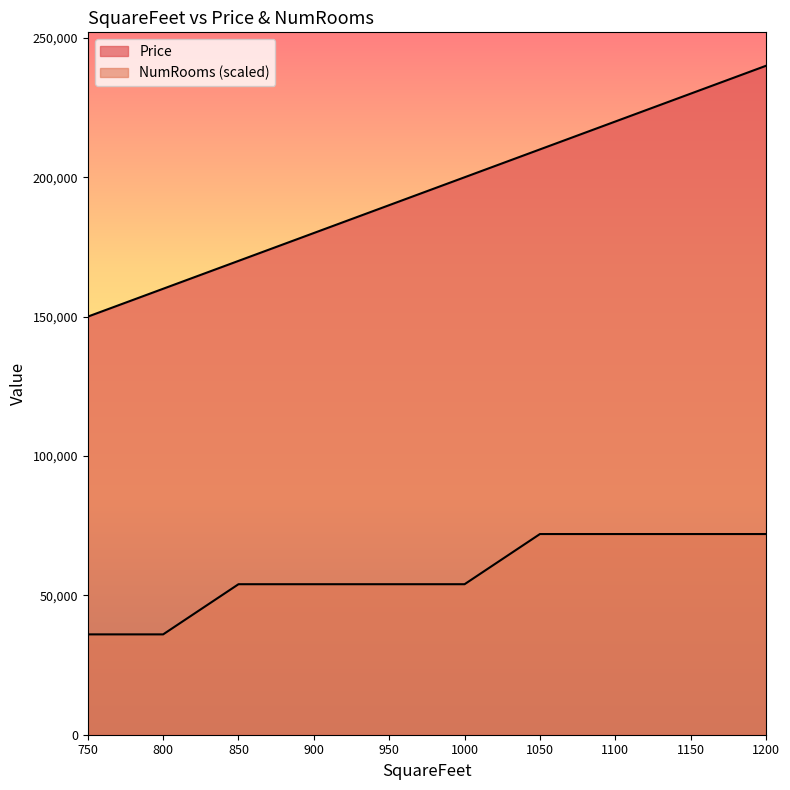

Reading left to right, what are all the values shown in this chart?

Price: 150000	160000	170000	180000	190000	200000	210000	220000	230000	240000
NumRooms: 36000	36000	54000	54000	54000	54000	72000	72000	72000	72000